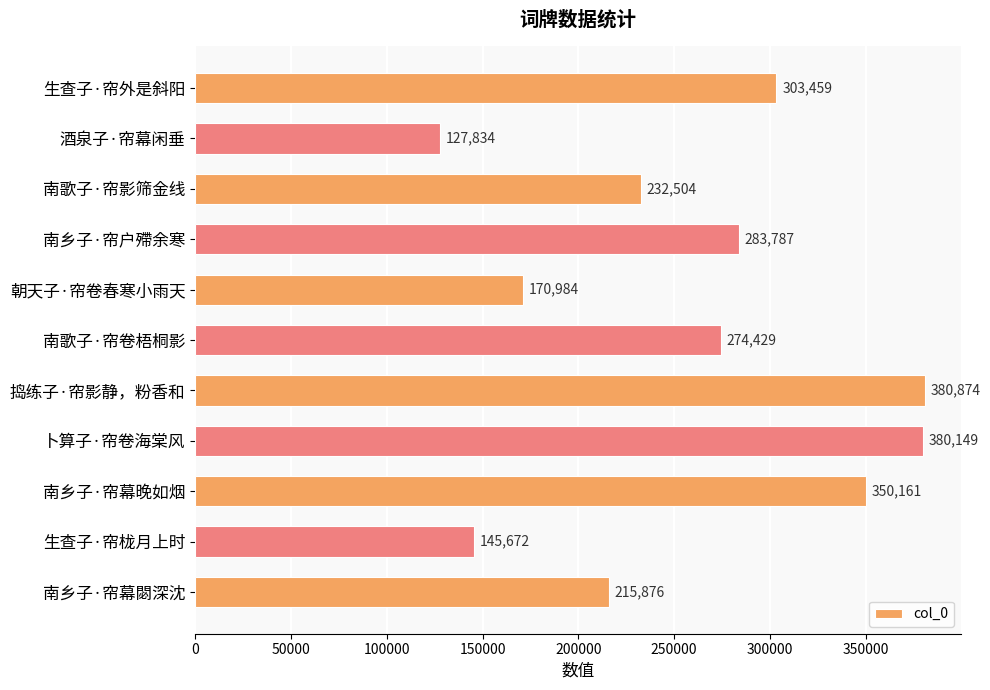

What is the difference between the maximum and minimum values?

253040